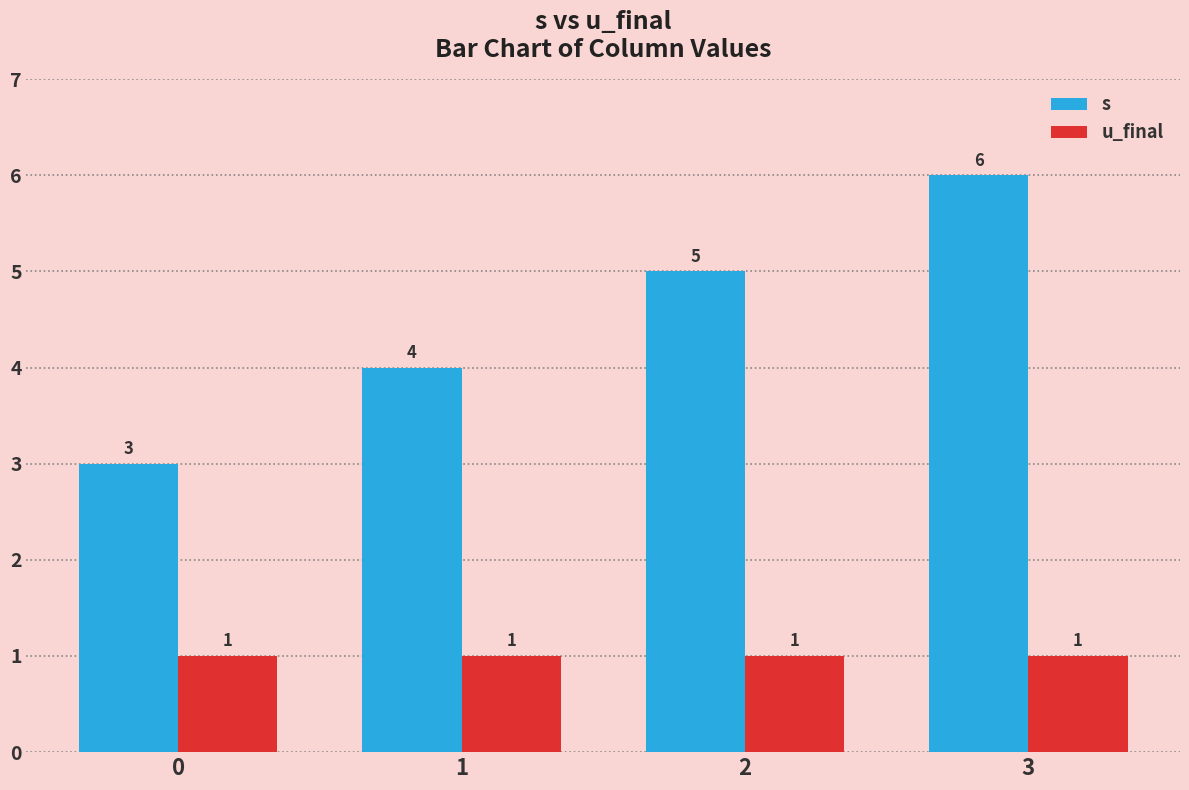

What is the sum of all u_final values?

4